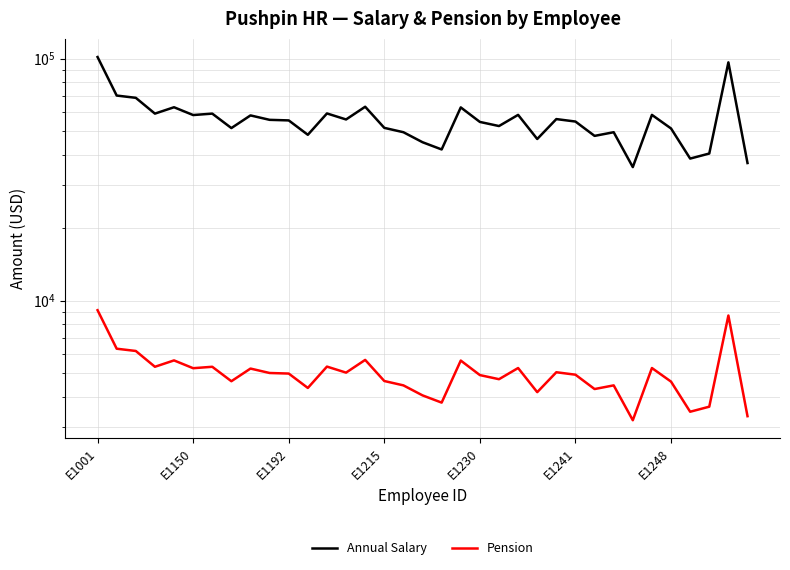

At which category is the sum across all series the highest?

E1001